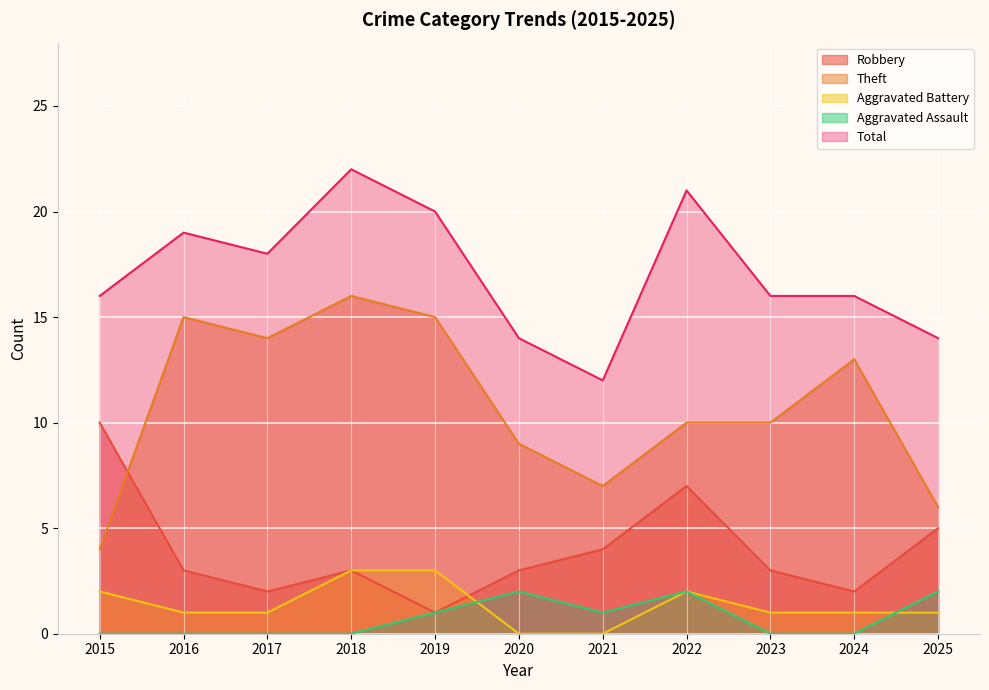

Reading right to left, what are all the values shown in this chart?

Robbery: 2025=5	2024=2	2023=3	2022=7	2021=4	2020=3	2019=1	2018=3	2017=2	2016=3	2015=10
Theft: 2025=6	2024=13	2023=10	2022=10	2021=7	2020=9	2019=15	2018=16	2017=14	2016=15	2015=4
Aggravated Battery: 2025=1	2024=1	2023=1	2022=2	2021=0	2020=0	2019=3	2018=3	2017=1	2016=1	2015=2
Aggravated Assault: 2025=2	2024=0	2023=0	2022=2	2021=1	2020=2	2019=1	2018=0	2017=0	2016=0	2015=0
Total: 2025=14	2024=16	2023=16	2022=21	2021=12	2020=14	2019=20	2018=22	2017=18	2016=19	2015=16